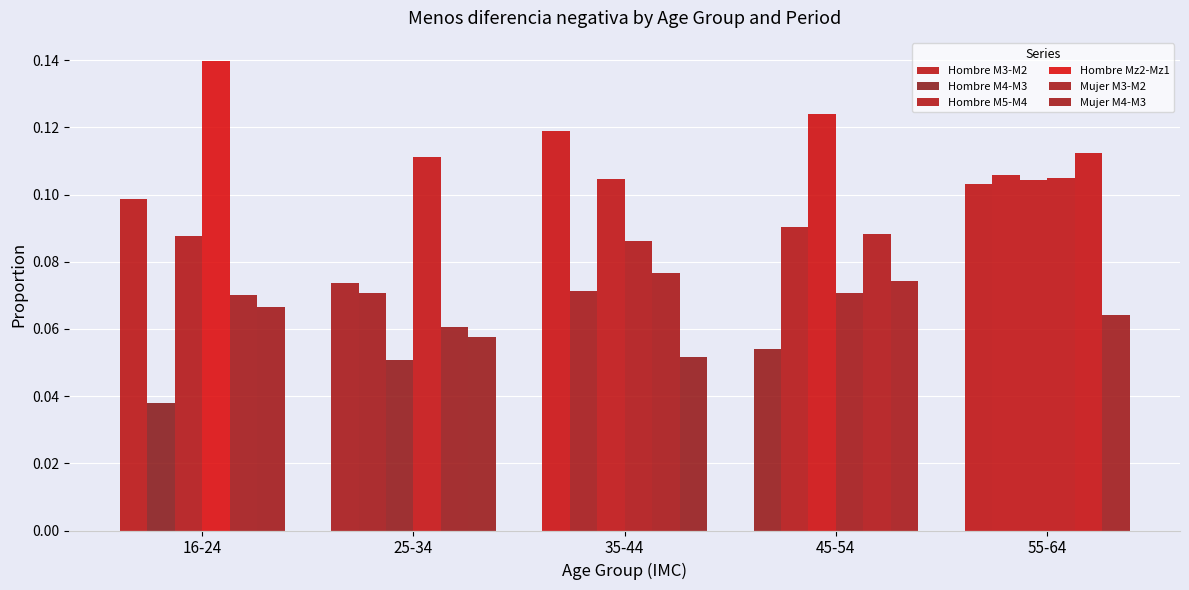

At which category does the chart reach its peak across all series?

16-24